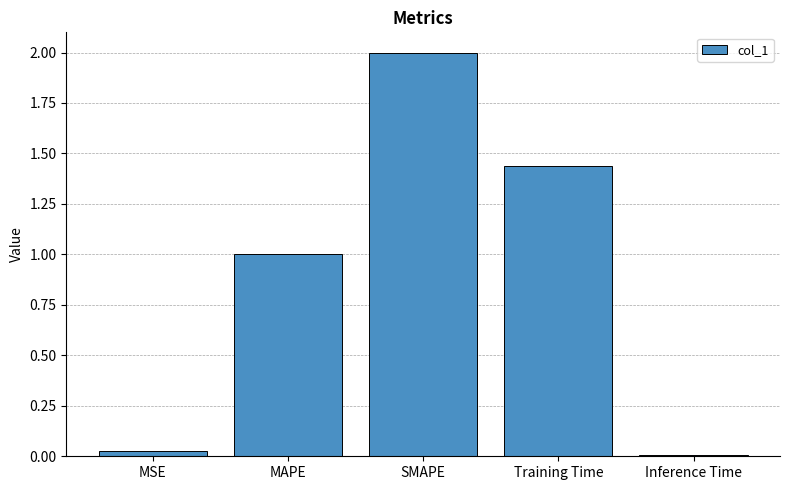

Rank the categories by value from lowest to highest.

Inference Time, MSE, MAPE, Training Time, SMAPE